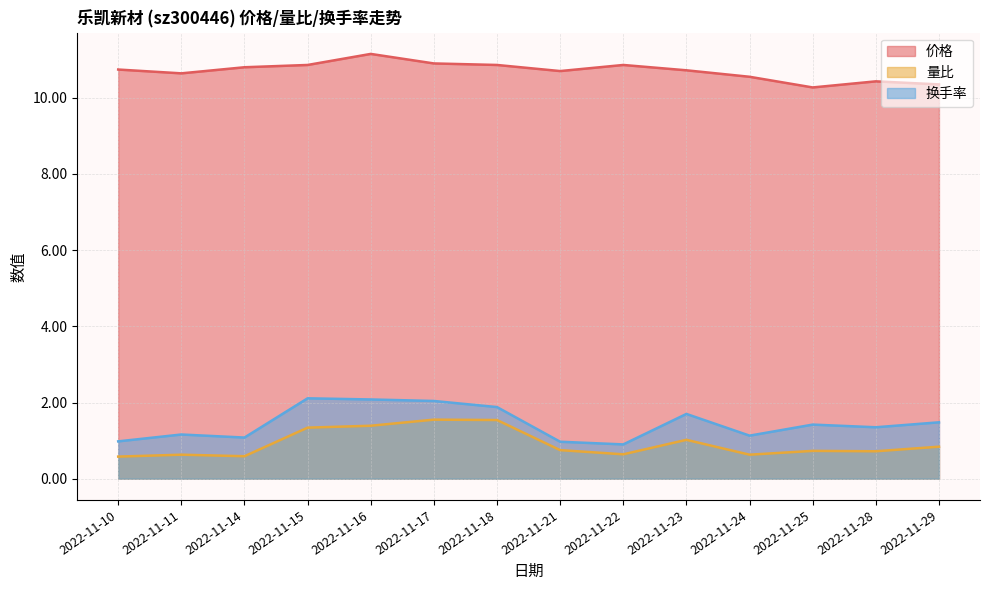

At how many categories does at least one series exceed 5?

14